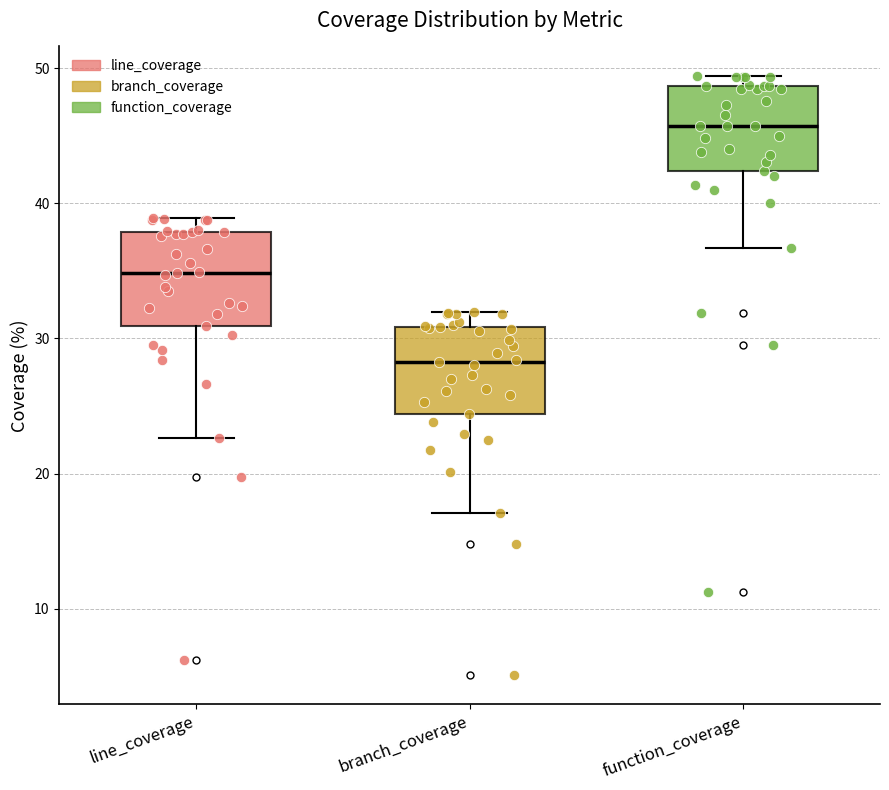

Reading left to right, read every box against the y-axis: the position of its median line, the range the box covers, and the ends of its whiskers. The values are not printed on the chart, so give them approximately, as read against the axis.

line_coverage: median 35, box 31 to 38, whiskers 23 to 39
branch_coverage: median 28, box 24 to 31, whiskers 17 to 32
function_coverage: median 46, box 42 to 49, whiskers 37 to 49 (just above the box's upper edge)